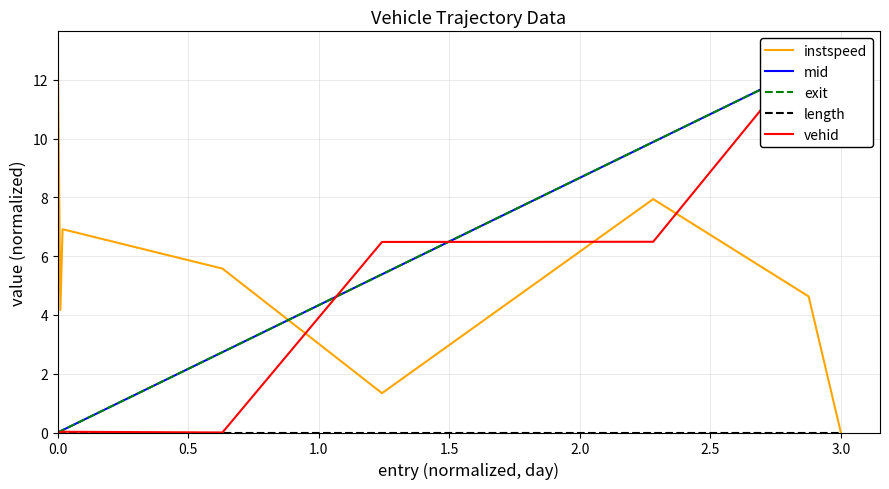

Which category has the lowest value in the instspeed series?

3.0